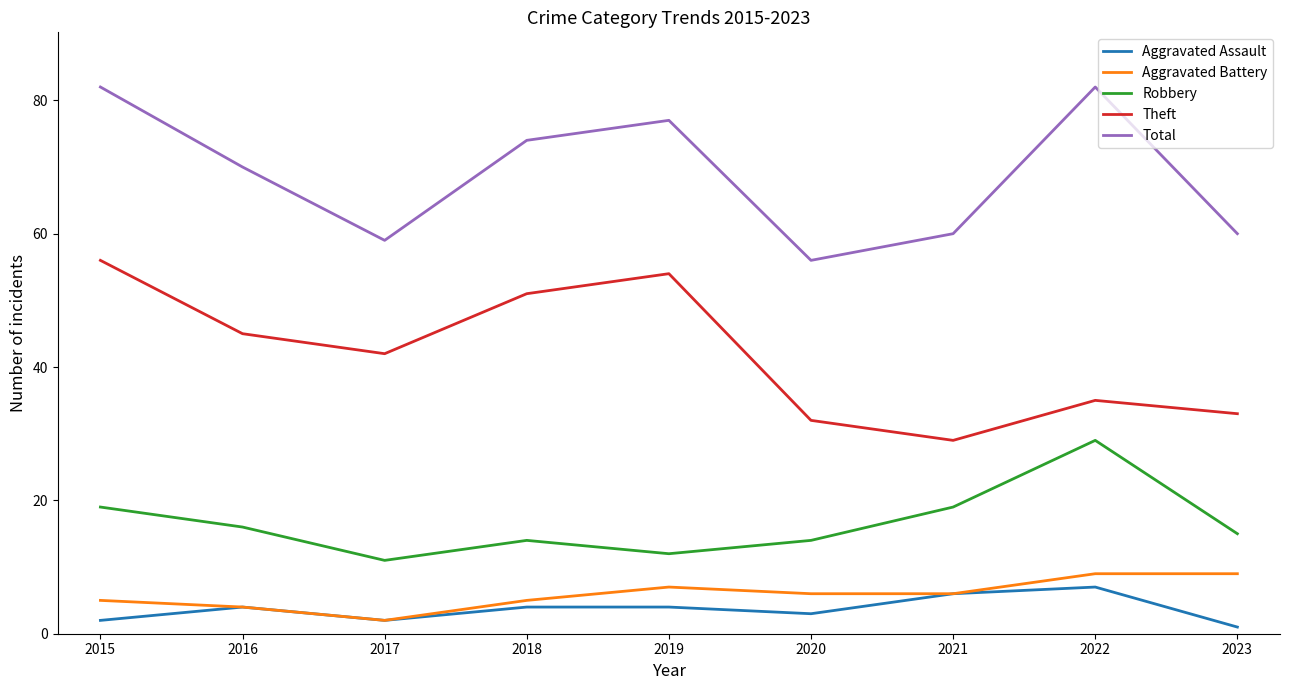

Rank the series at 2023 from lowest to highest value.

Aggravated Assault, Aggravated Battery, Robbery, Theft, Total